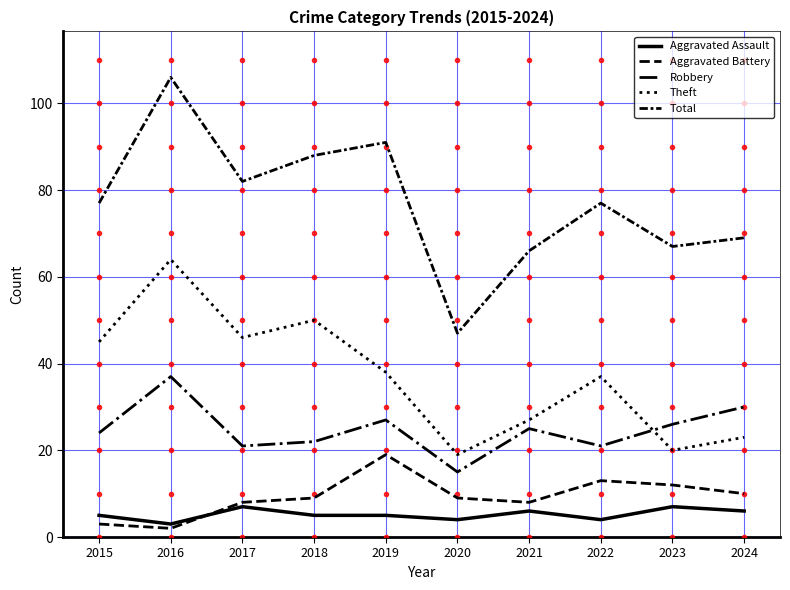

Reading left to right, list all the values displayed in this chart.

Aggravated Assault: 2015=5	2016=3	2017=7	2018=5	2019=5	2020=4	2021=6	2022=4	2023=7	2024=6
Aggravated Battery: 2015=3	2016=2	2017=8	2018=9	2019=19	2020=9	2021=8	2022=13	2023=12	2024=10
Robbery: 2015=24	2016=37	2017=21	2018=22	2019=27	2020=15	2021=25	2022=21	2023=26	2024=30
Theft: 2015=45	2016=64	2017=46	2018=50	2019=38	2020=19	2021=27	2022=37	2023=20	2024=23
Total: 2015=77	2016=106	2017=82	2018=88	2019=91	2020=47	2021=66	2022=77	2023=67	2024=69